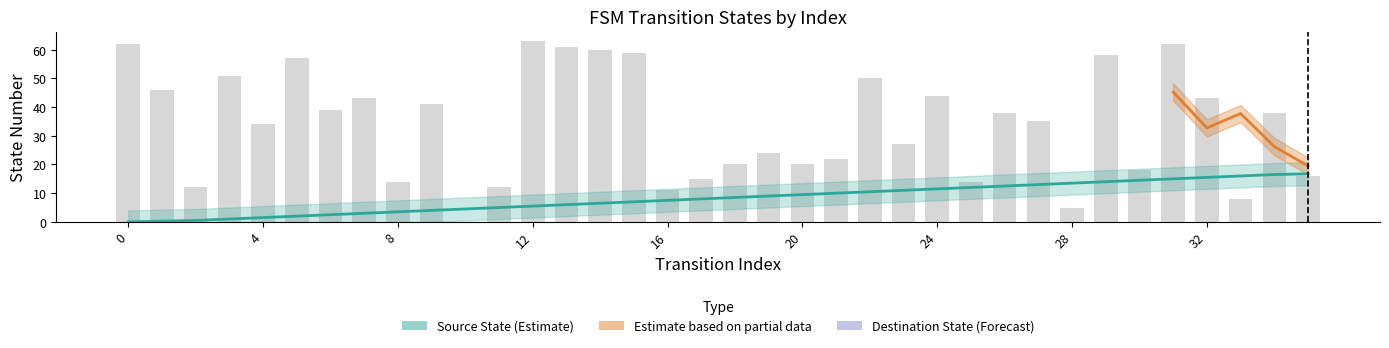

Where is source_state nearest to the value 8?

17